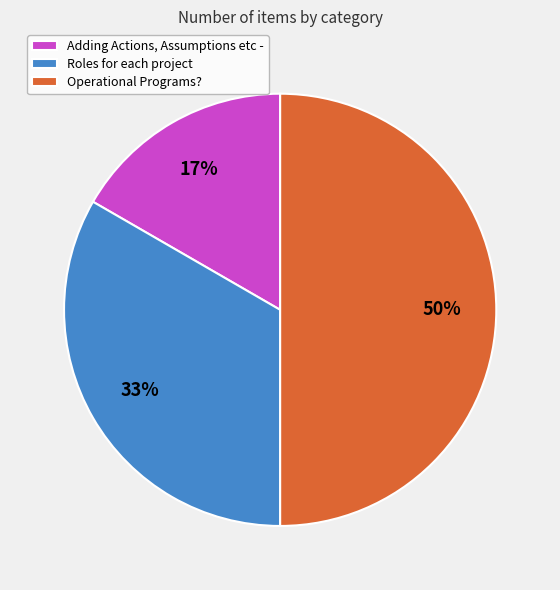

Does Roles for each project account for over 50% of the chart?

No